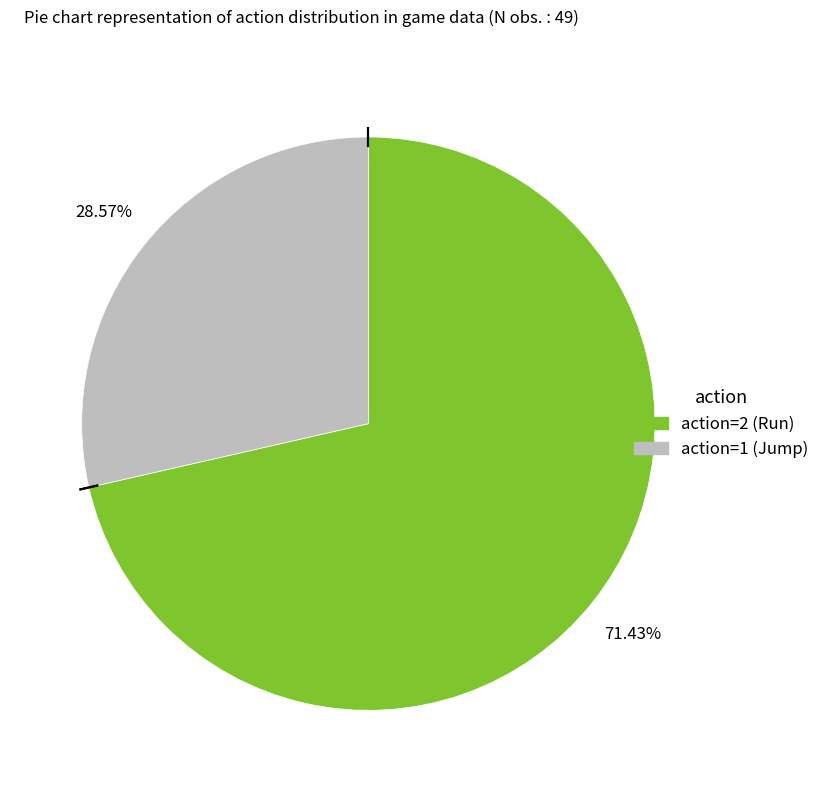

What is the majority slice?

action=2 (Run)